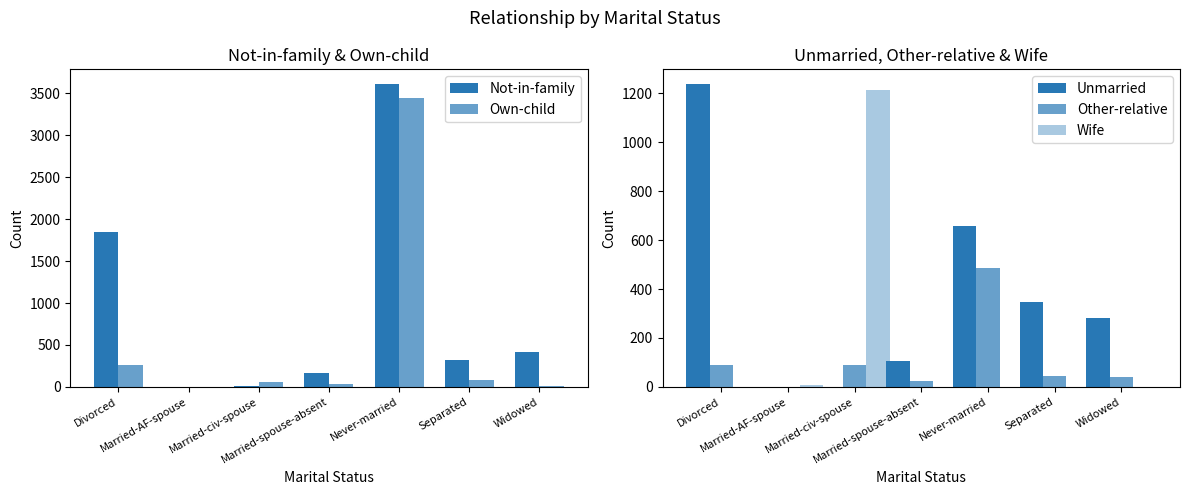

How many data points does each series have?

7